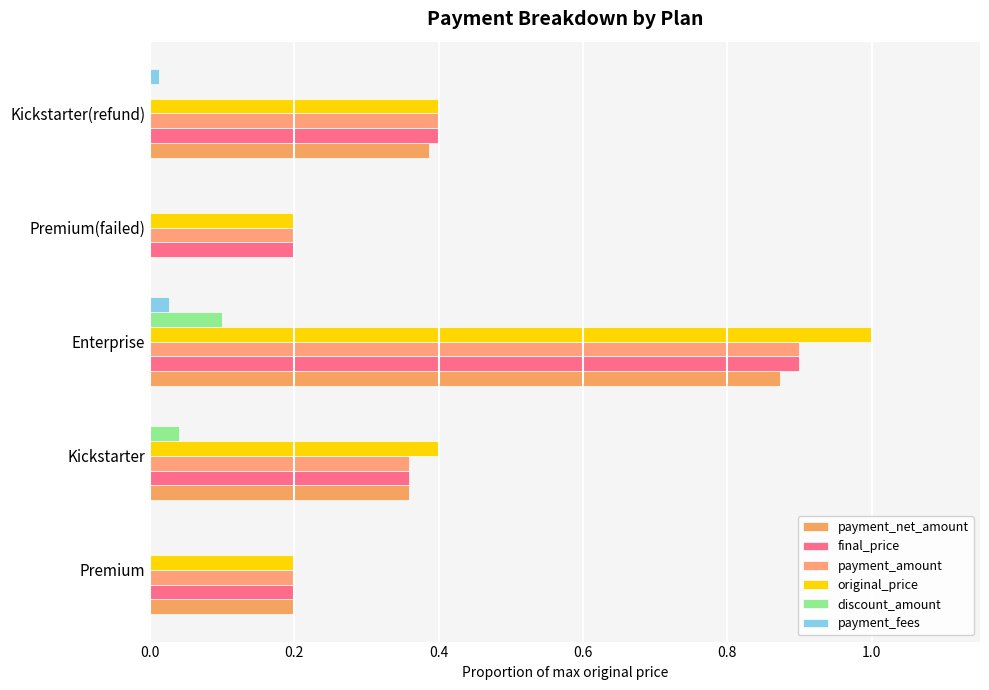

At which label does original_price reach its peak?

Enterprise